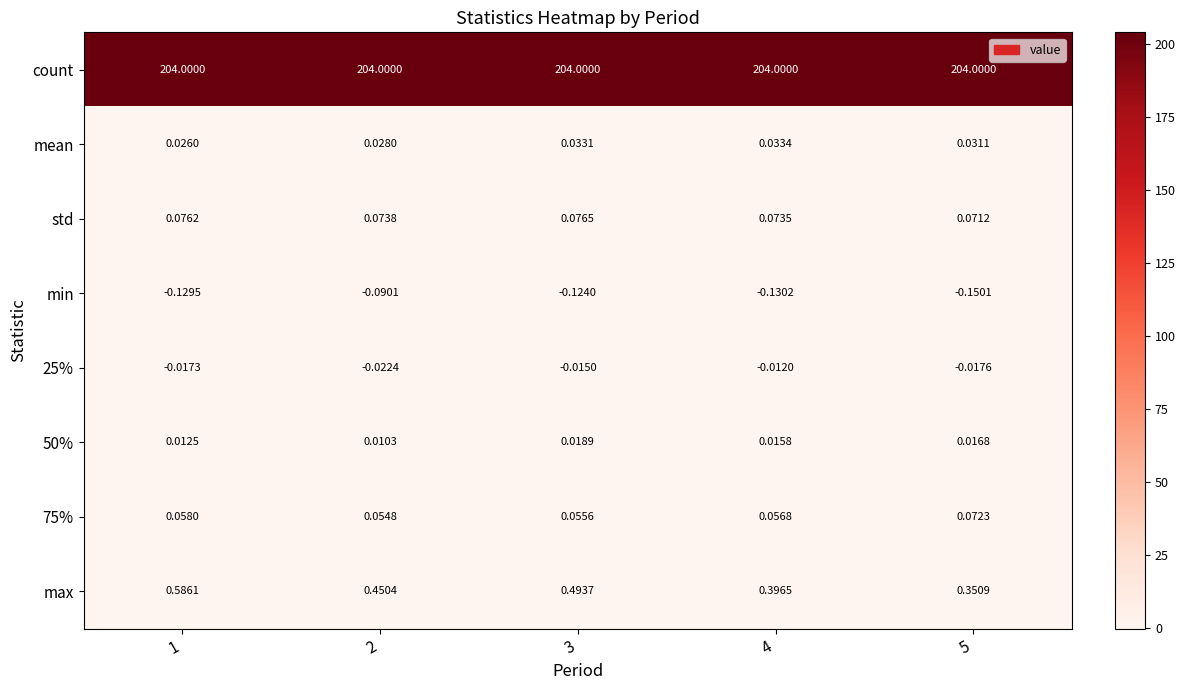

Is the value of 25% at 4 greater than the value of mean at 3?

No